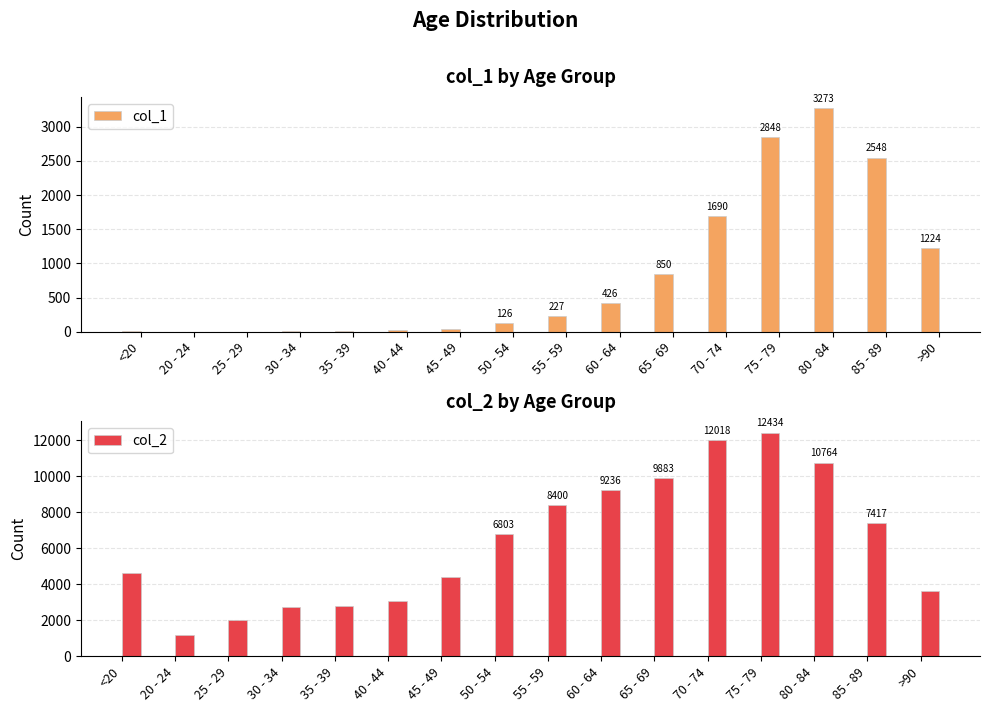

Where is col_1 nearest to the value 1638?

70 - 74